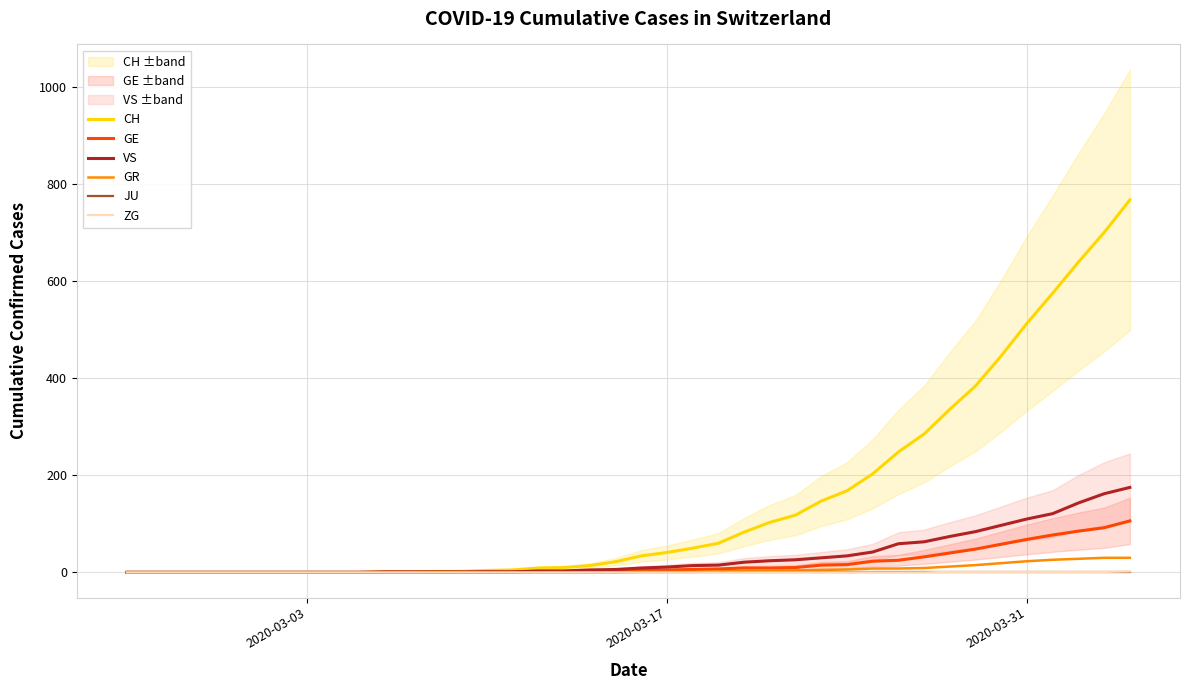

True or false: GE and CH intersect in this chart.

False